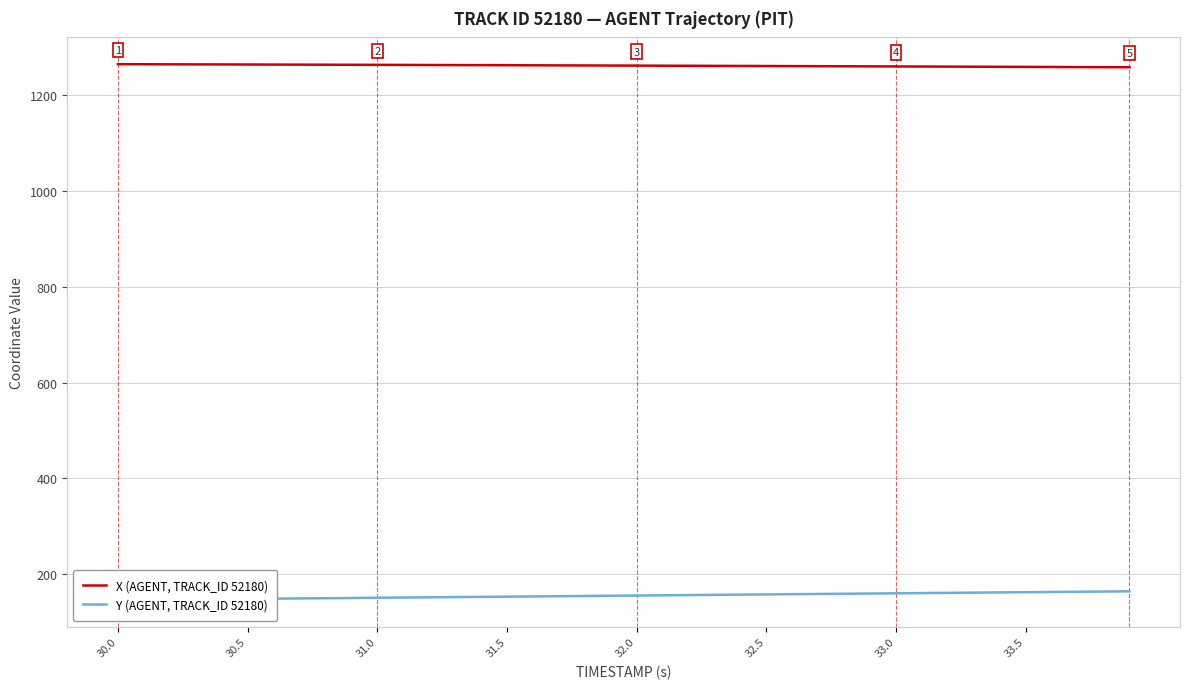

Is it true that X (AGENT, TRACK_ID 52180) equals 446.8 at 33.5?

False